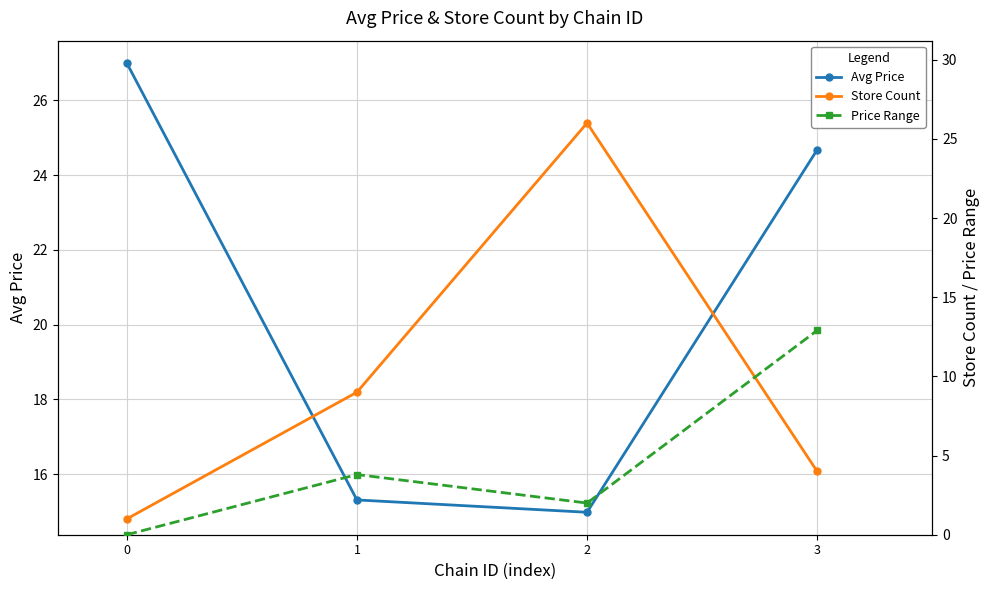

The Avg Price series shows 36.6 at 3. True or false?

False